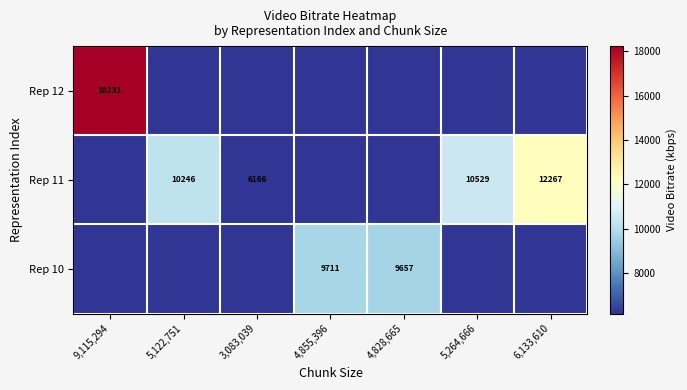

Reading left to right, extract all data points from this chart.

row_0: 9,115,294=18230.6	5,122,751=0.0	3,083,039=0.0	4,855,396=0.0	4,828,665=0.0	5,264,666=0.0	6,133,610=0.0
row_1: 9,115,294=0.0	5,122,751=10245.5	3,083,039=6166.1	4,855,396=0.0	4,828,665=0.0	5,264,666=10529.3	6,133,610=12267.2
row_2: 9,115,294=0.0	5,122,751=0.0	3,083,039=0.0	4,855,396=9710.8	4,828,665=9657.3	5,264,666=0.0	6,133,610=0.0